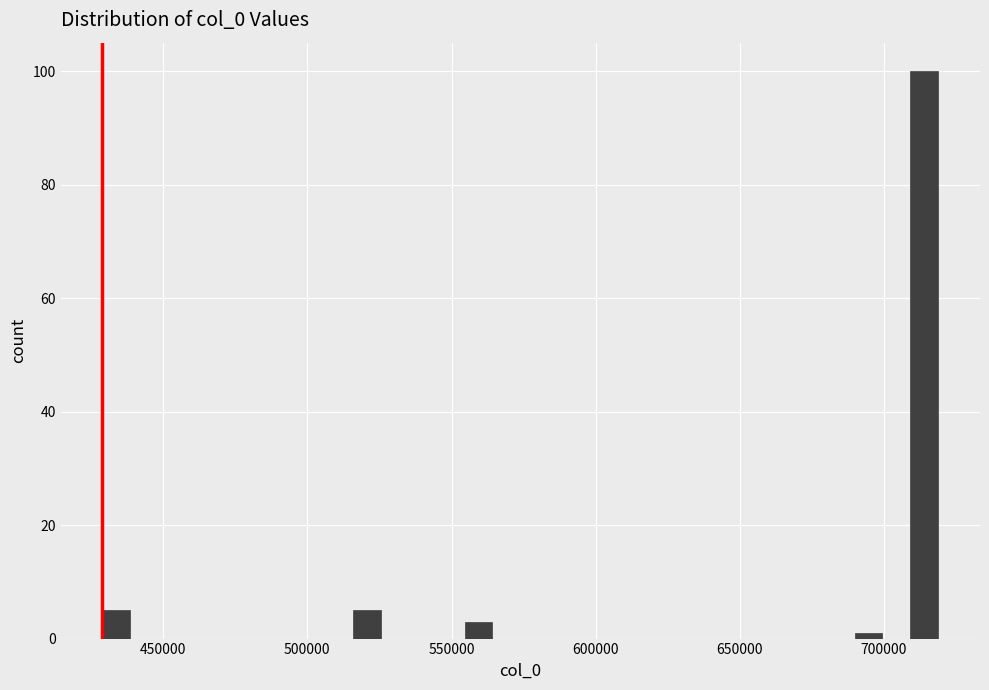

Read against the x-axis, roughly where is the centre of the tallest bar?

715000